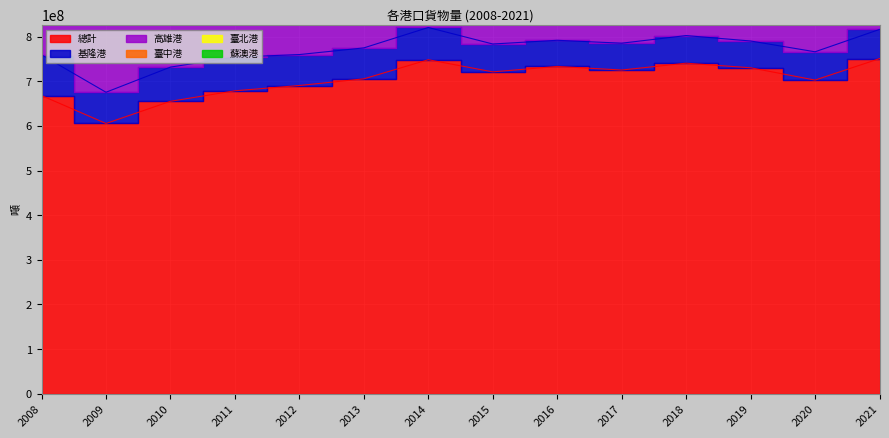

The value of 高雄港 at 2017 is 302540463. True or false?

False